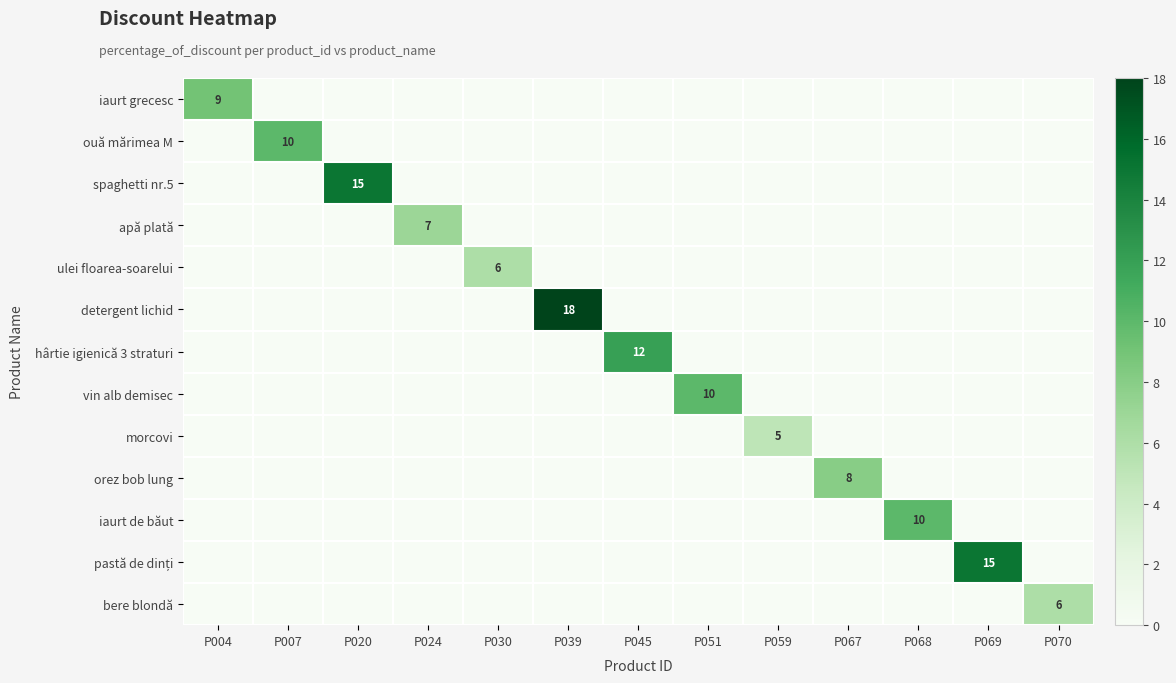

The iaurt de băut series shows 4 at P068. True or false?

False